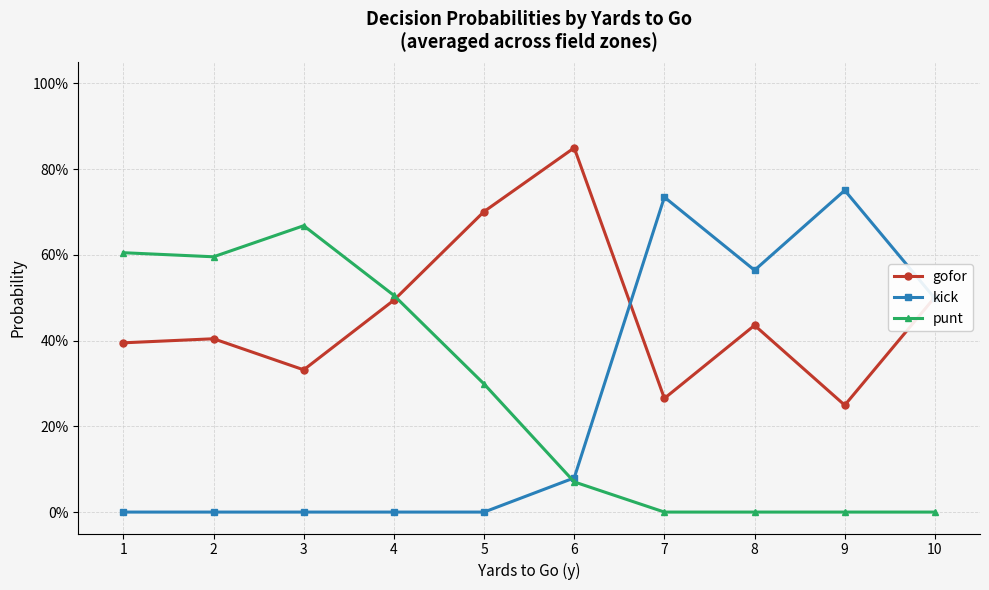

What are all the series names shown in the legend?

gofor, kick, punt